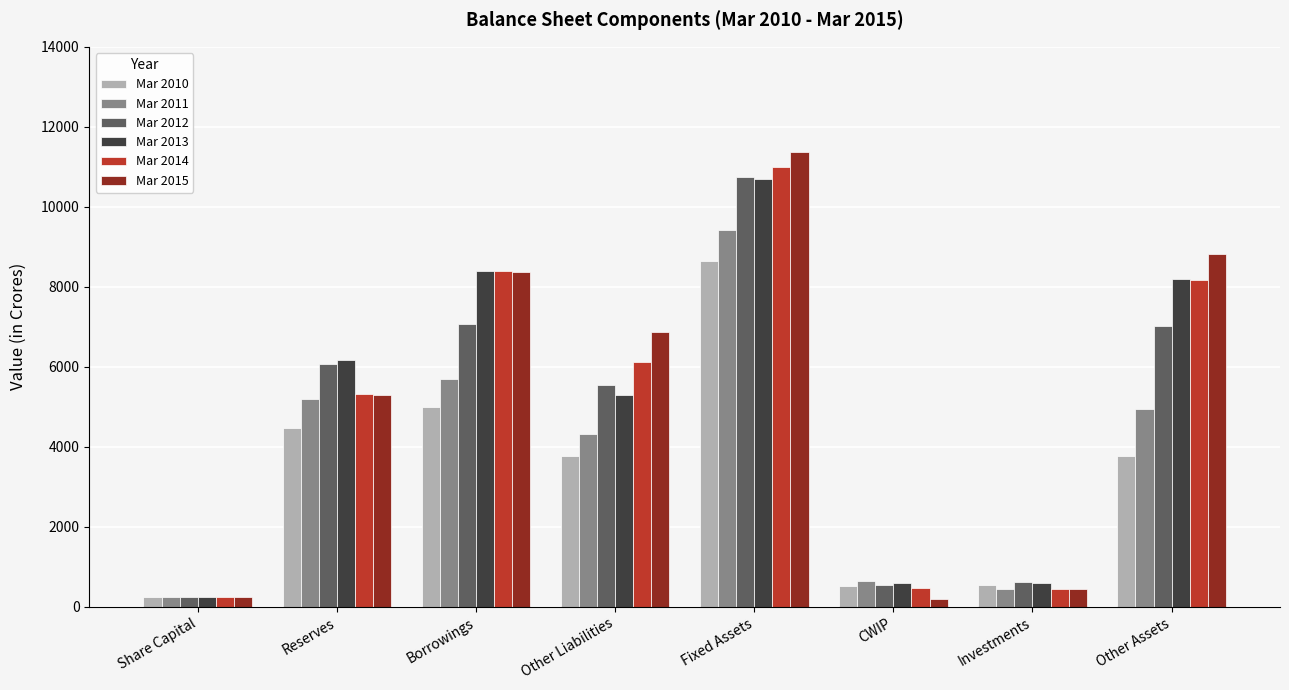

What is the difference between the second highest and second lowest values in the Mar 2010 series?

4476